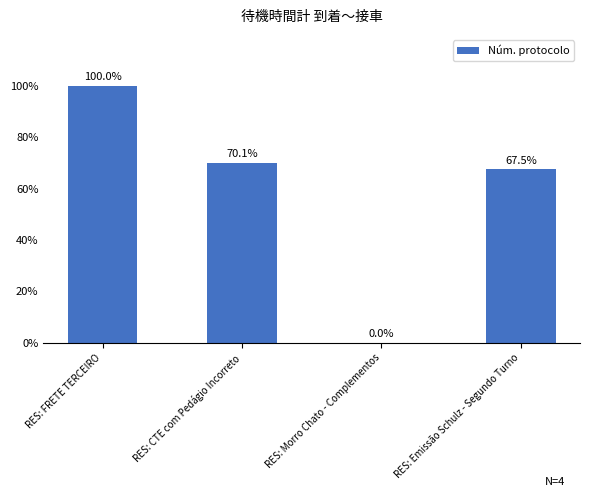

Reading left to right, list all the values displayed in this chart.

RES: FRETE TERCEIRO=100.0	RES: CTE com Pedágio Incorreto=70.1	RES: Morro Chato - Complementos=0.0	RES: Emissão Schulz - Segundo Turno=67.5